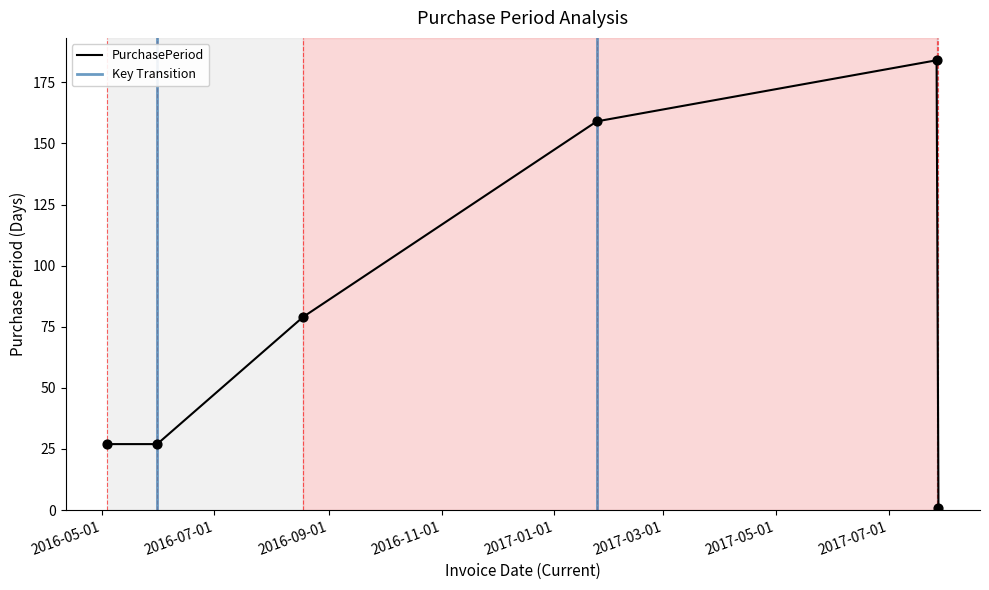

What is the change in value from 2016-08-18 to 2017-07-28?

-78